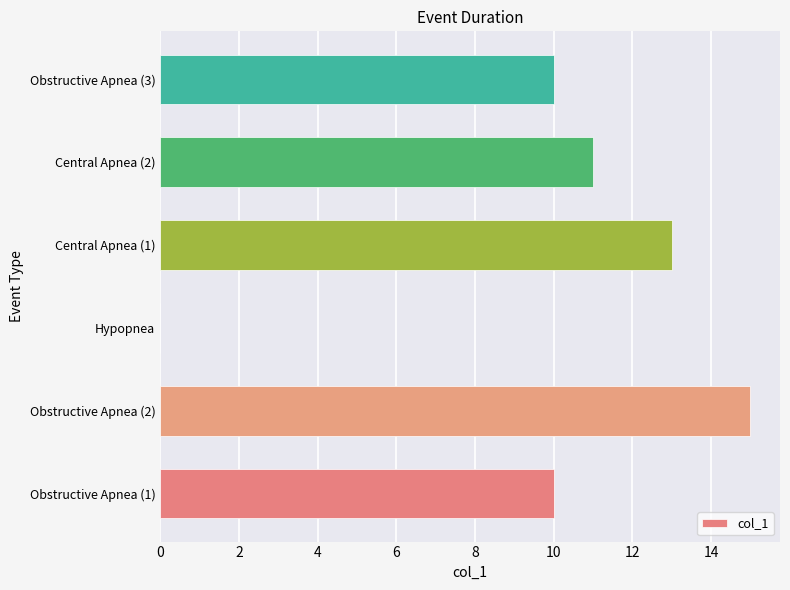

Which category has the highest value across all series?

Obstructive Apnea (2)